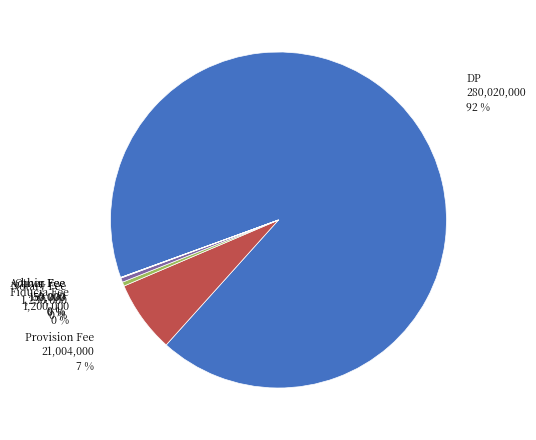

To the nearest percent, what is the difference between the Provision Fee and Notary Fee slice percentages?

7%